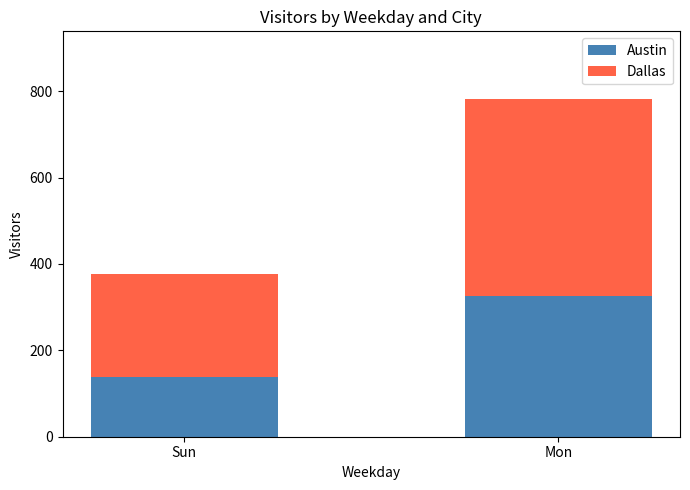

How many Austin values are between 139 and 326?

2